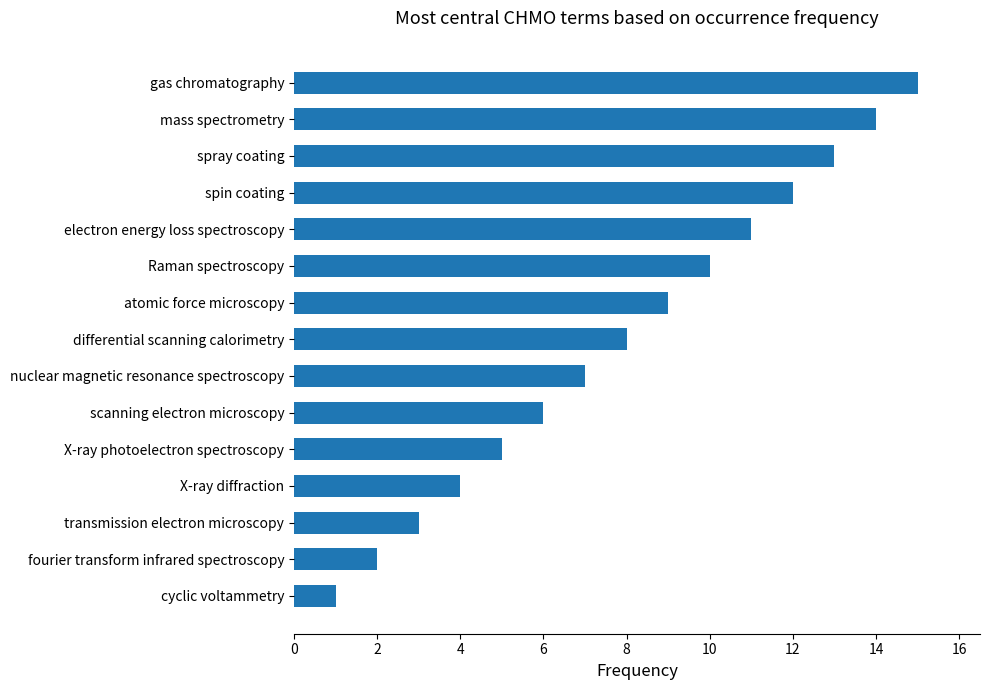

What is the sum of all values?

120